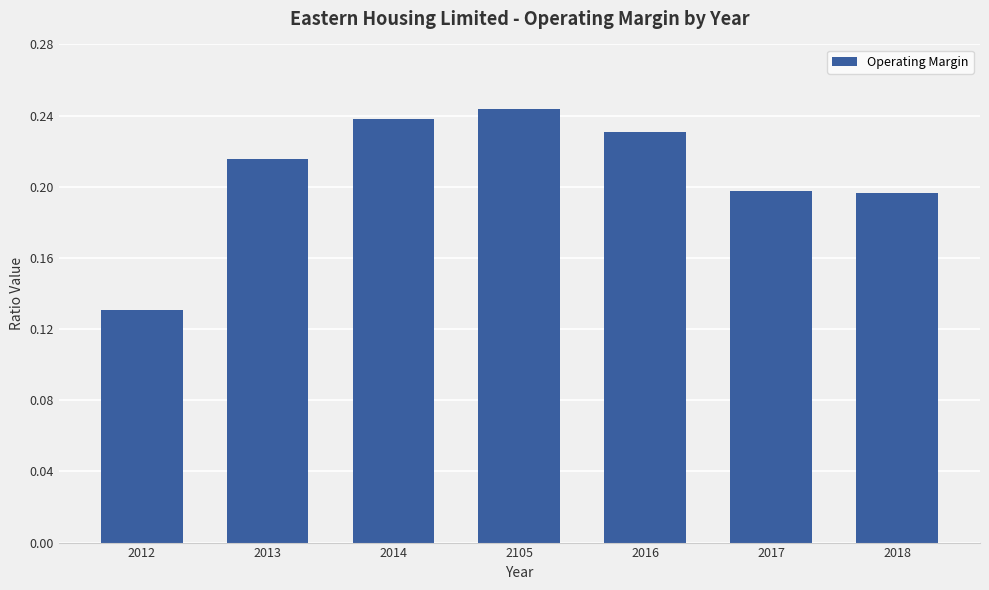

The value at 2014 is 0.2. True or false?

True